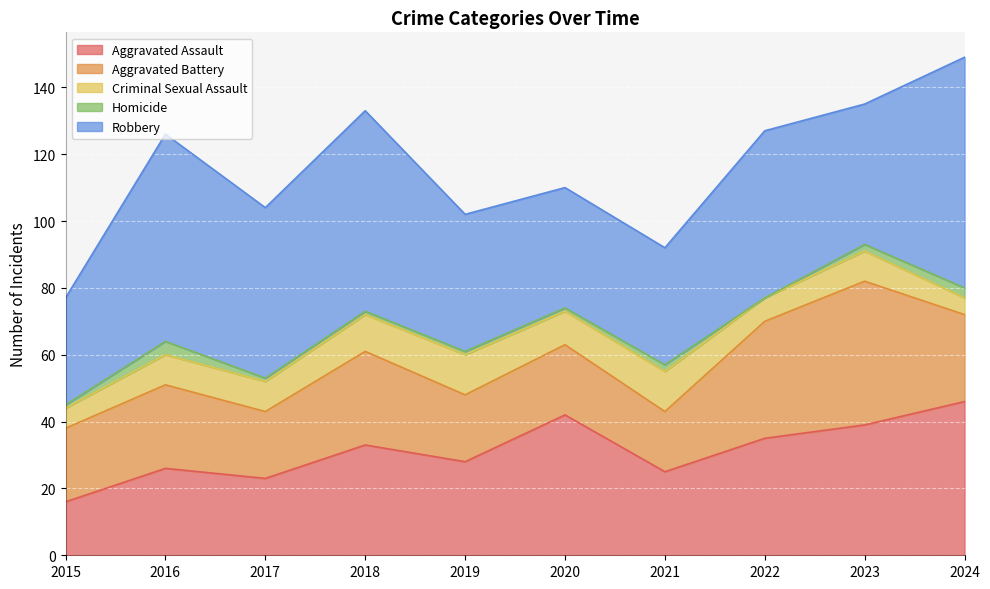

At which label does Homicide reach its minimum?

2022